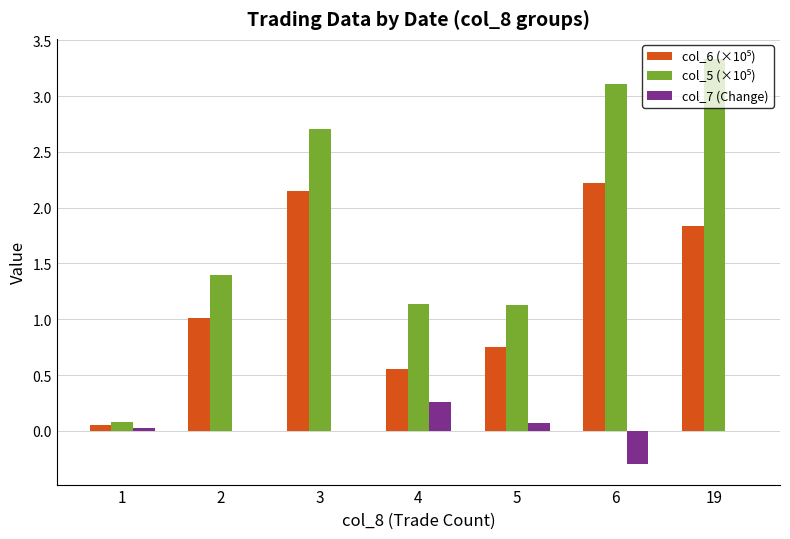

What is the total value across all series at 3?

4.9